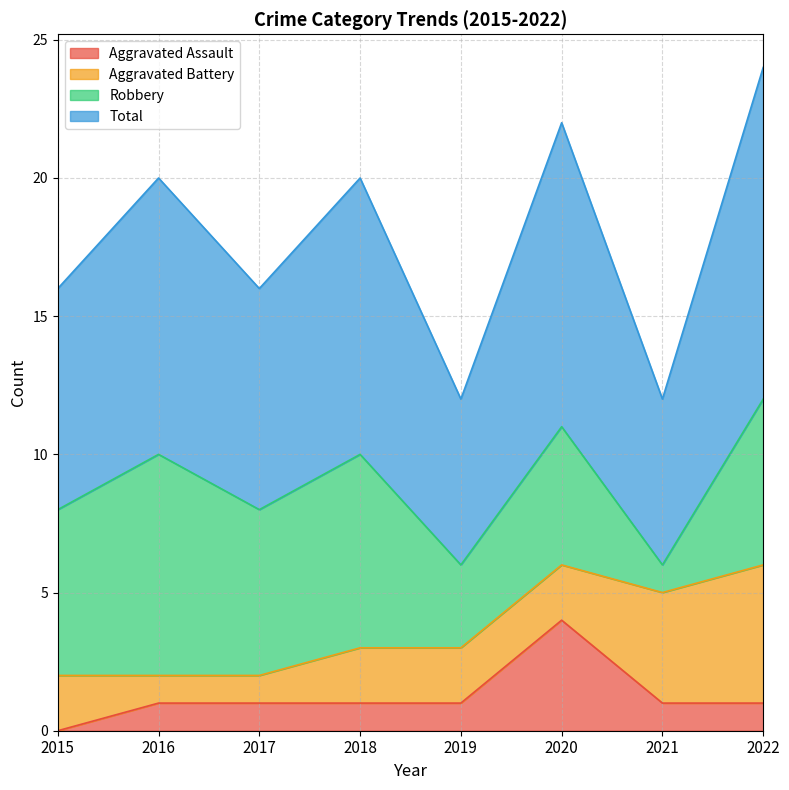

How many values in the Total series are below 10?

4